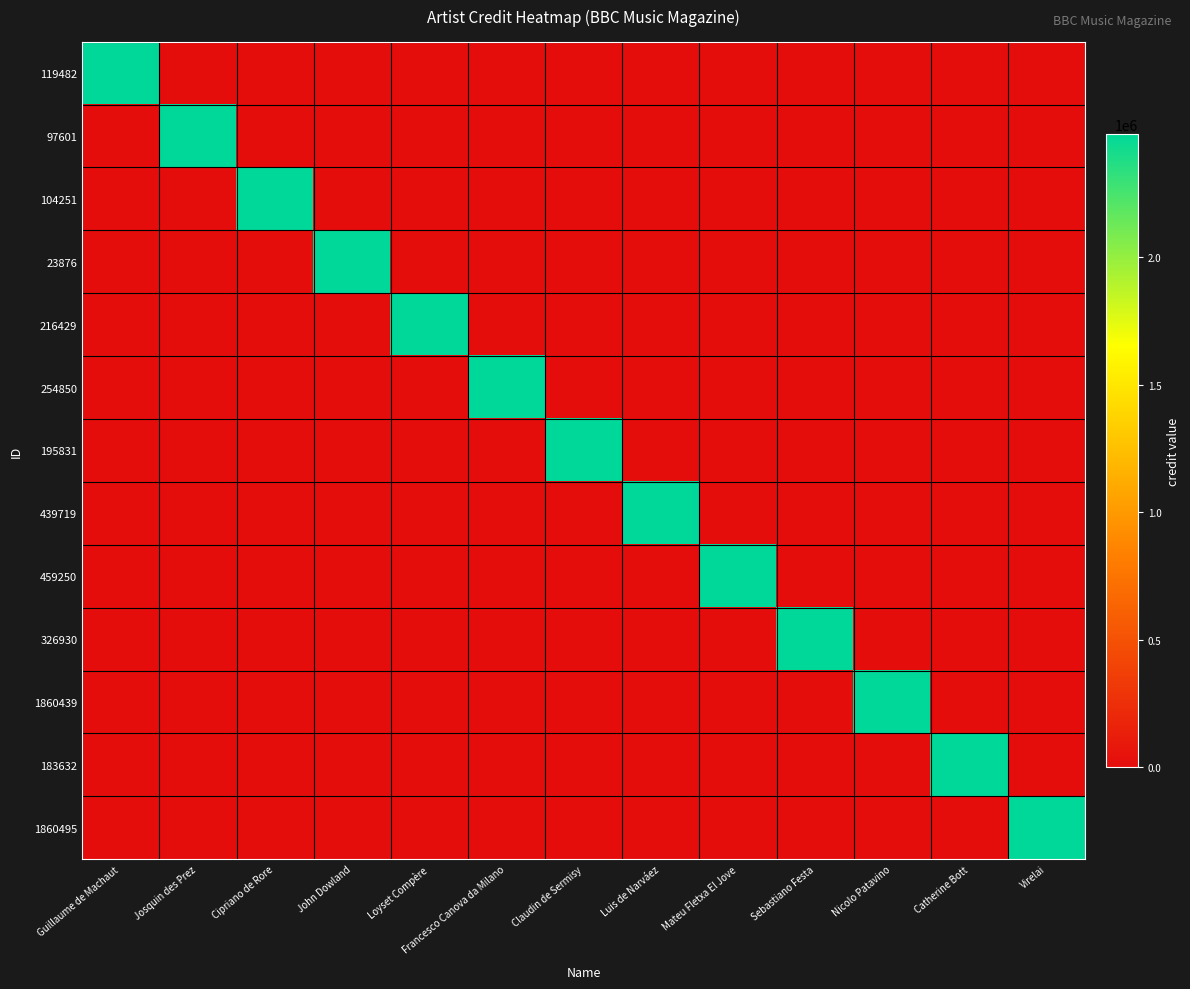

Which series changed the most between Josquin des Prez and Loyset Compère?

97601